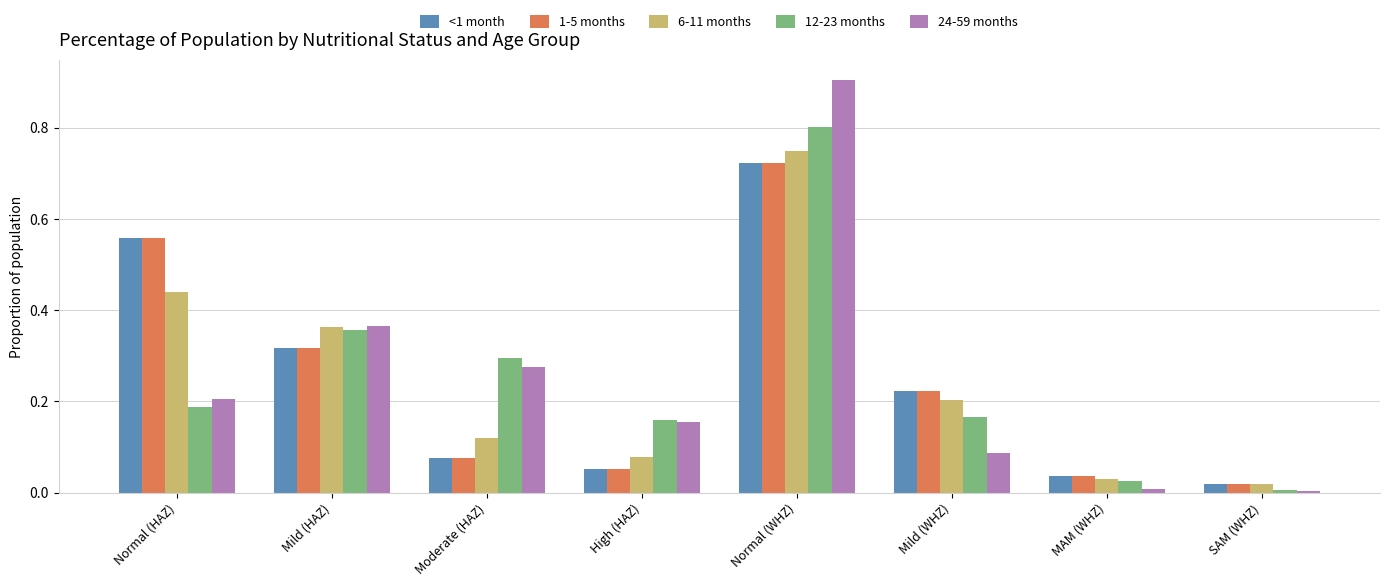

What is the difference between the second highest and second lowest values in the <1 month series?

0.5